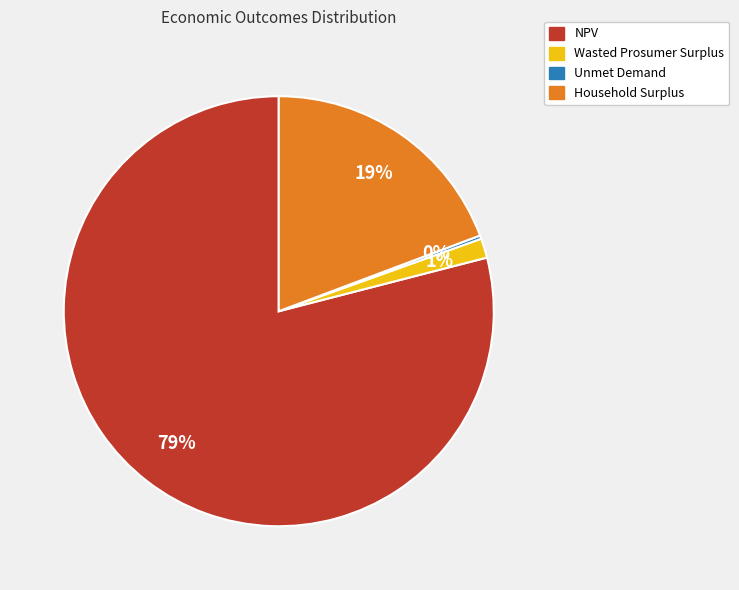

Does any single category account for the majority?

Yes